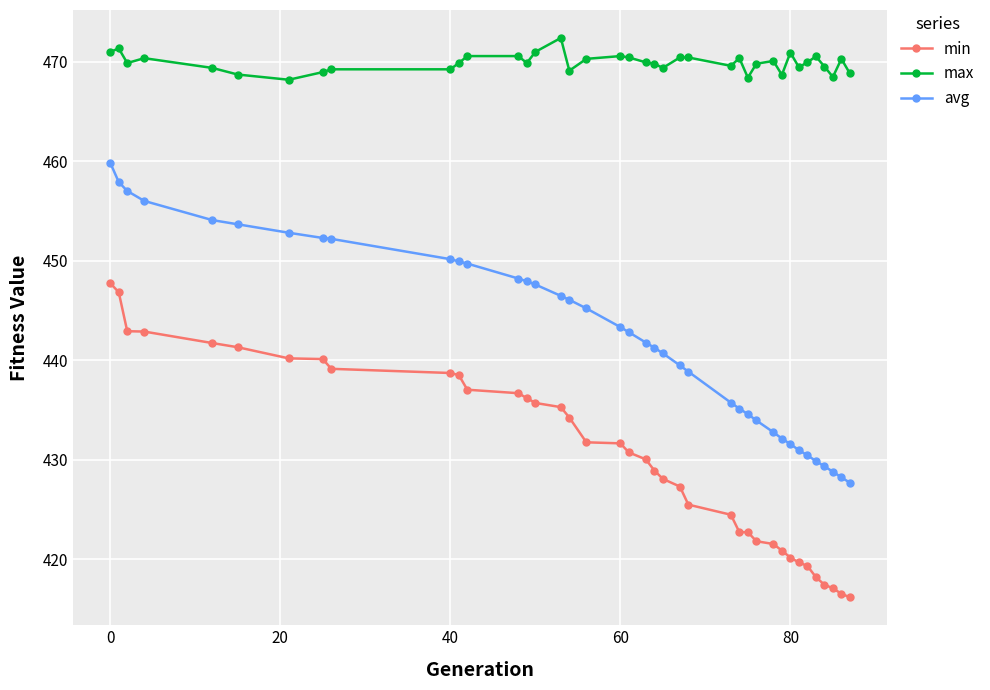

At how many categories does at least one series exceed 462?

39